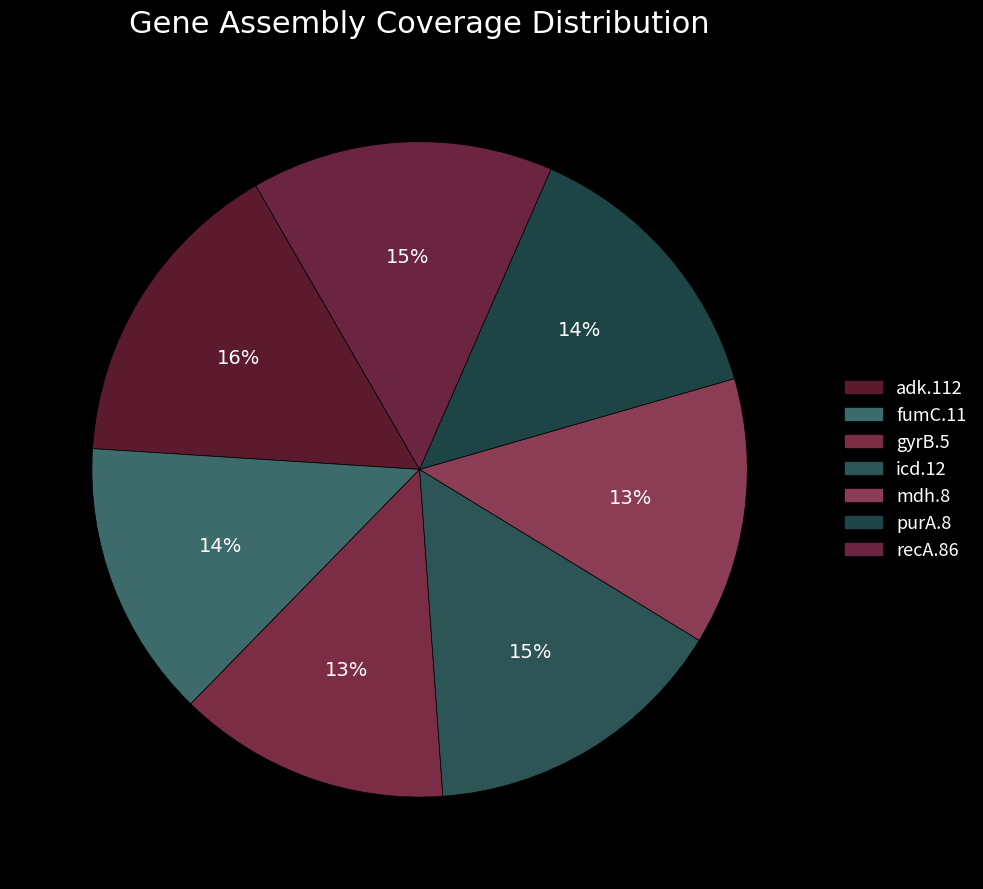

Rank the categories by value from lowest to highest.

mdh.8, gyrB.5, fumC.11, purA.8, recA.86, icd.12, adk.112